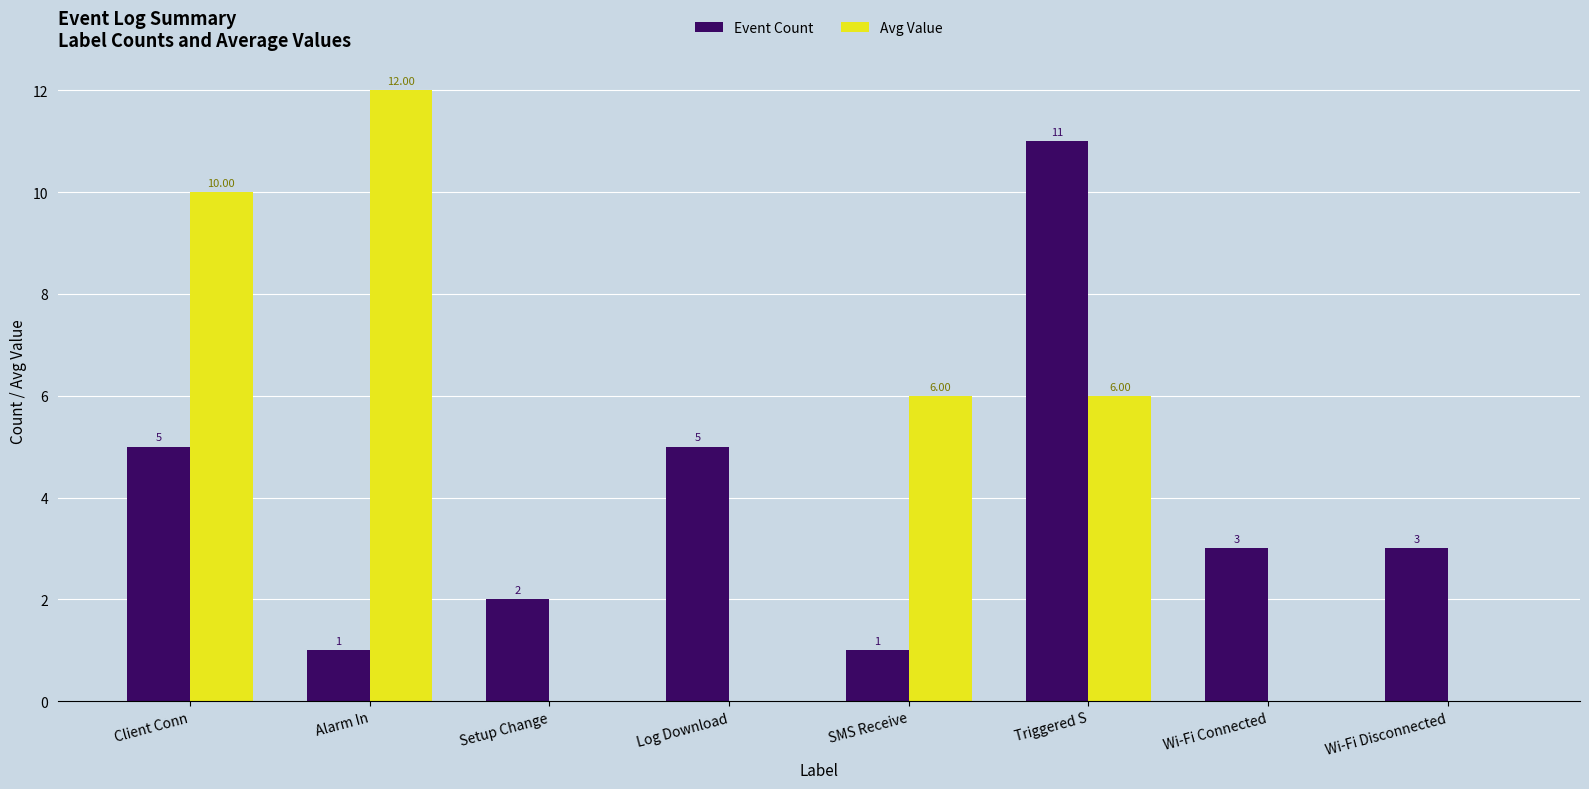

What is the sum of all Event Count values?

31